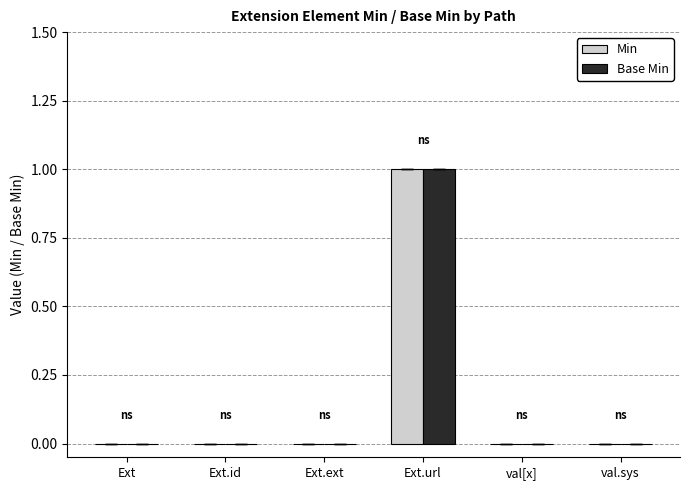

Which category has the highest value across all series?

Ext.url